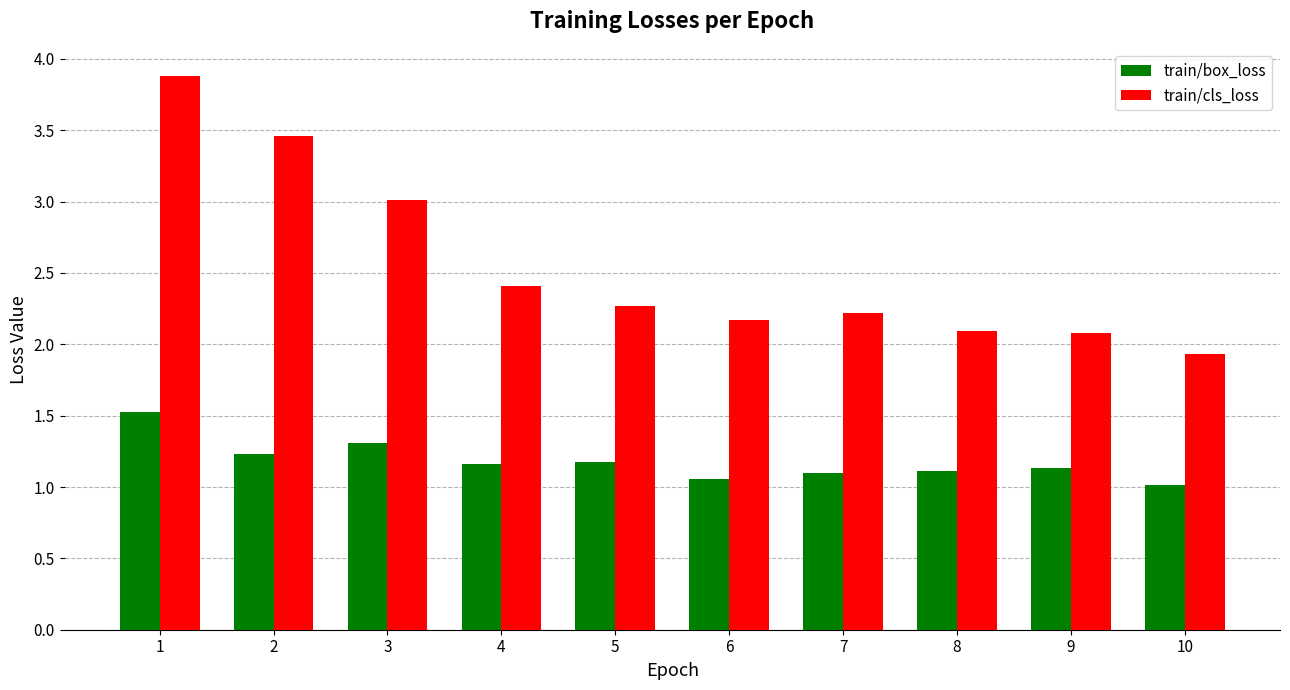

At which category does the chart reach its minimum across all series?

10